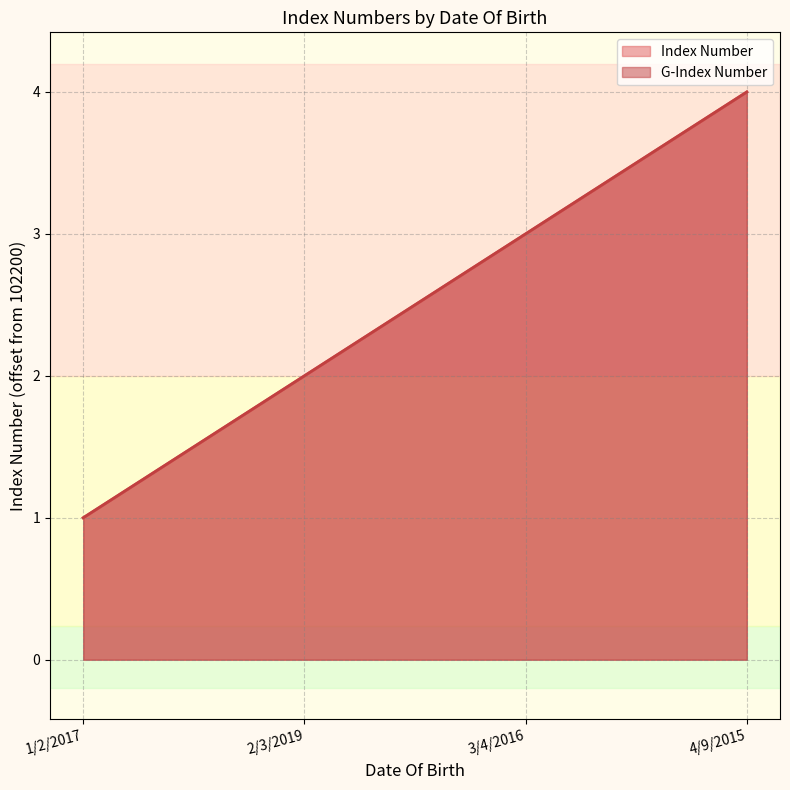

What position from the right is 2/3/2019?

3